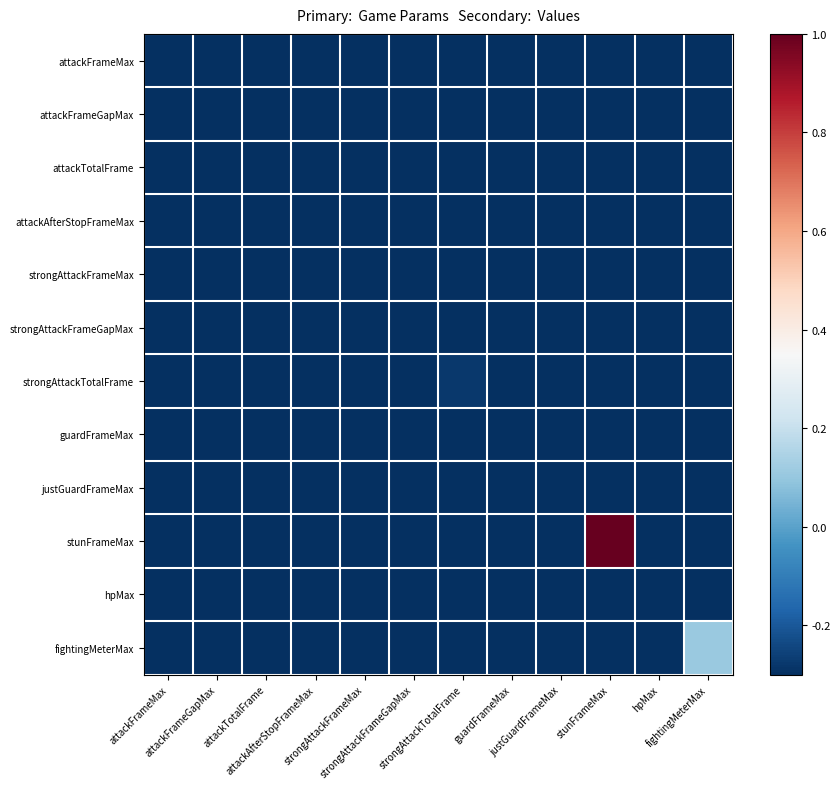

Count the number of categories in the chart.

12